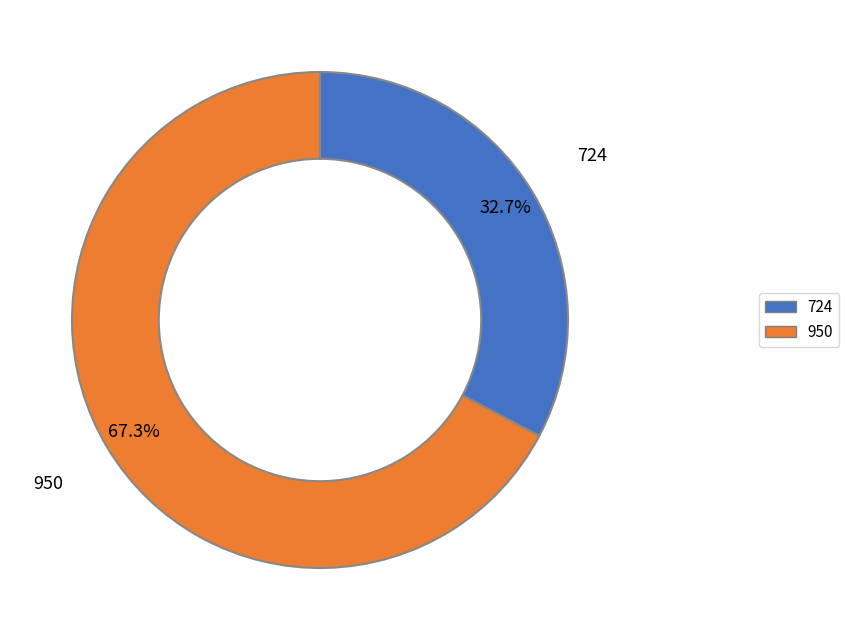

Count the number of slices in the pie.

2